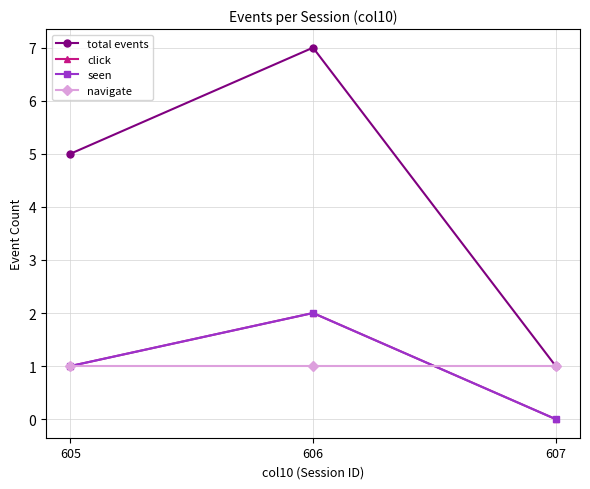

Does the chart have visible grid lines?

Yes